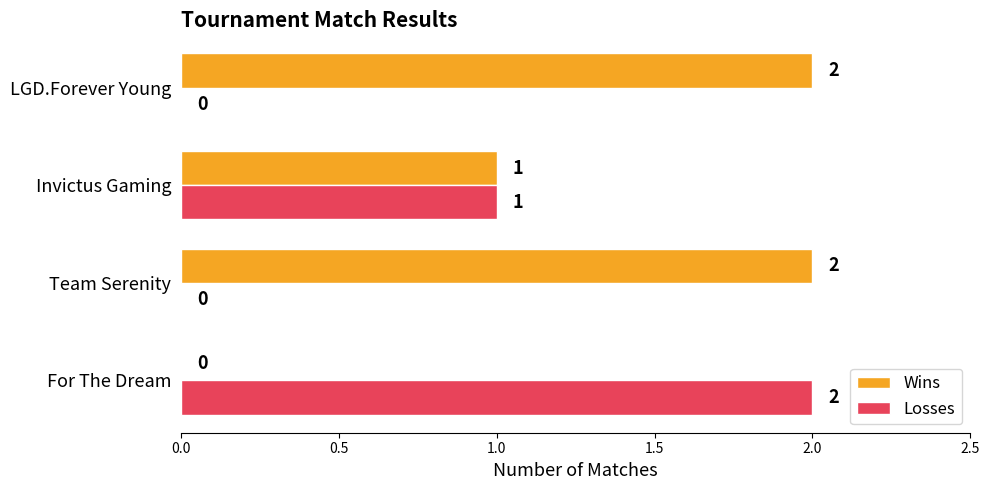

Count the number of data series in this chart.

2